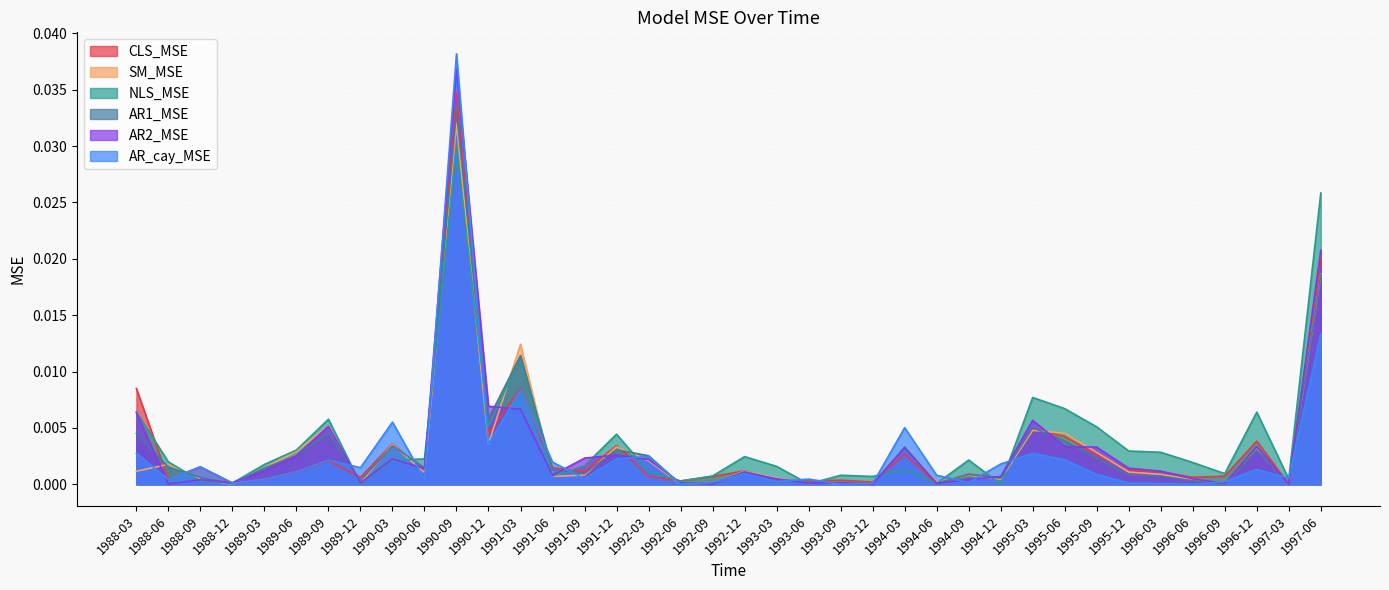

Which category has the lowest value across all series?

1996-06